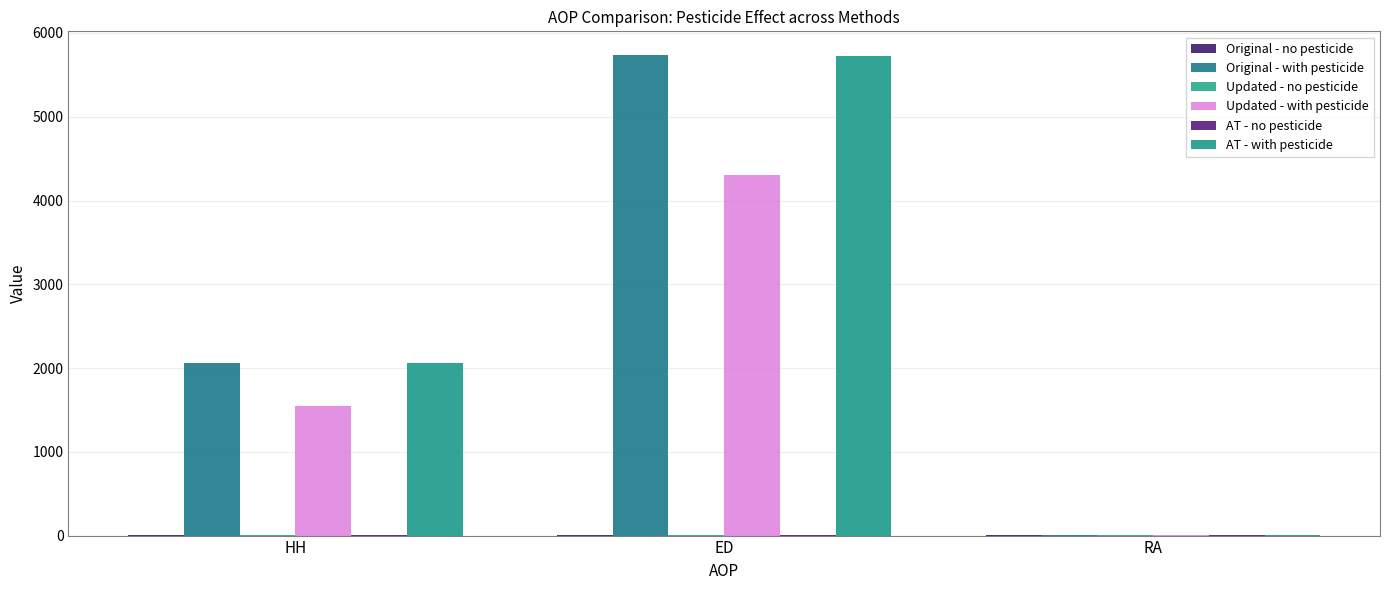

Reading right to left, list all the values displayed in this chart.

Original - no pesticide: 1.0	1.0	1.0
Original - with pesticide: 1.5	5733.0	2065.6
Updated - no pesticide: 1.0	1.0	1.3
Updated - with pesticide: 1.4	4299.8	1549.7
AT - no pesticide: 1.1	1.2	1.3
AT - with pesticide: 1.6	5730.7	2065.1